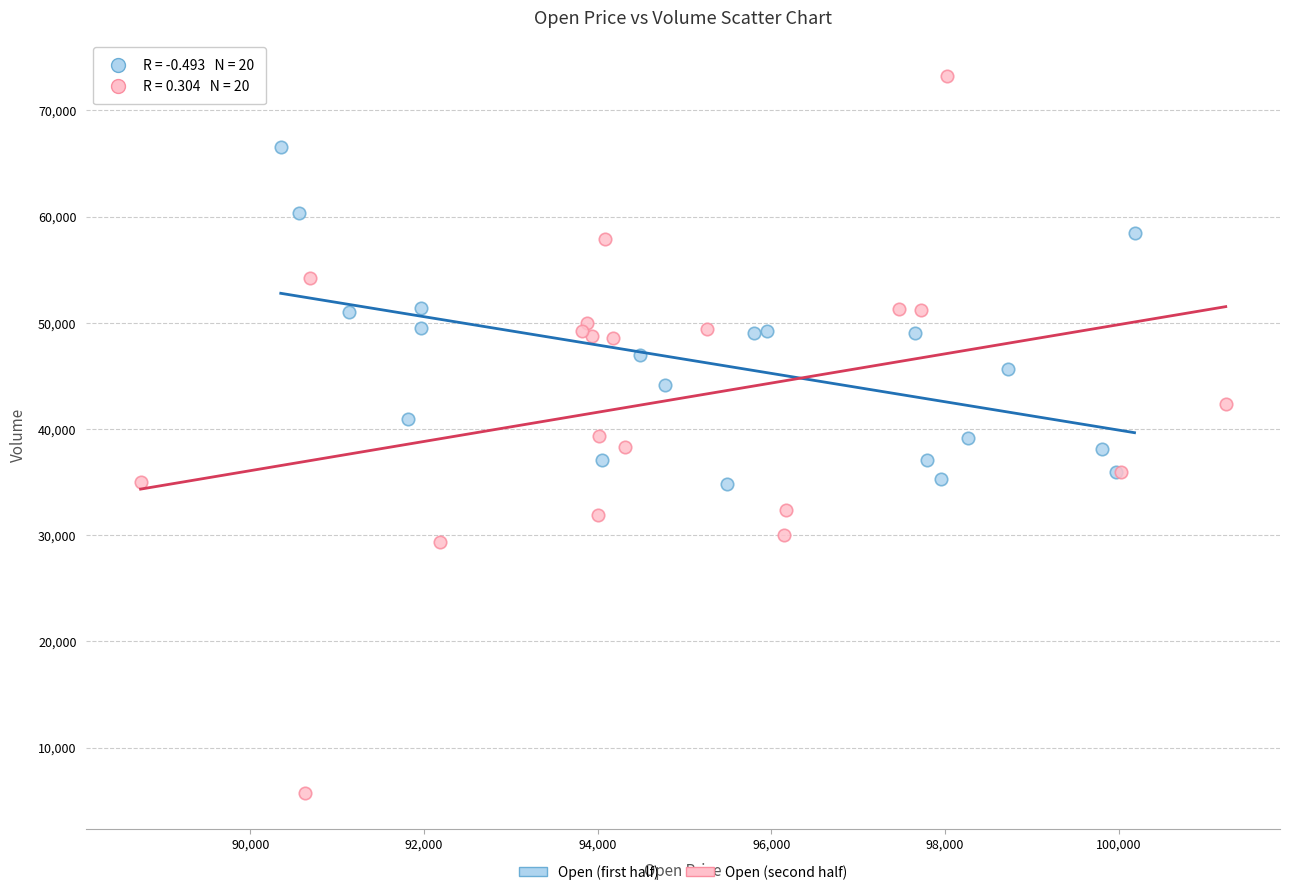

Which series has the widest spread of Y values?

Open (second half)